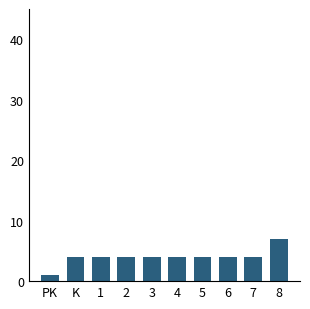

Reading left to right, transcribe all the data shown in this chart.

PK=1	K=4	1=4	2=4	3=4	4=4	5=4	6=4	7=4	8=7